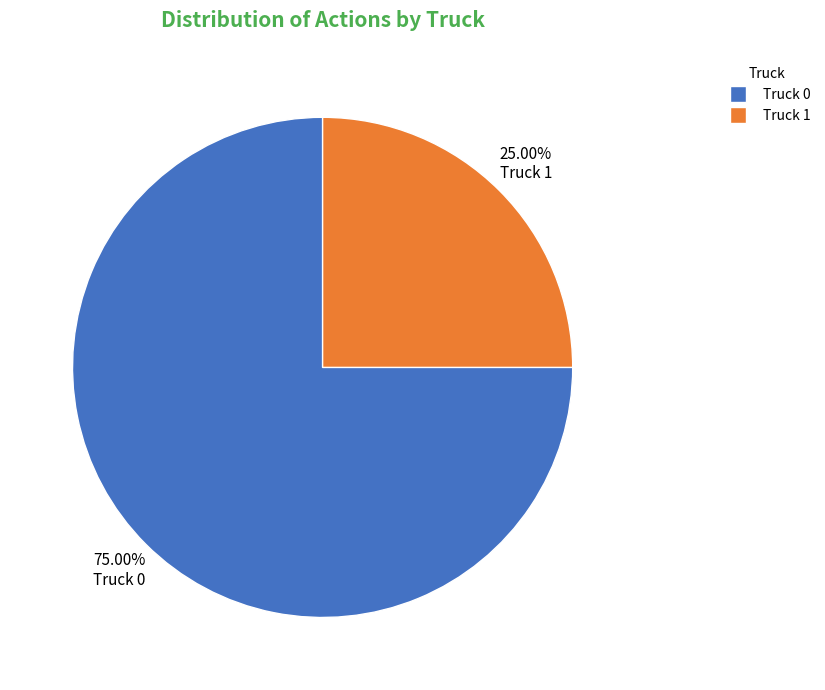

Do Truck 1 and Truck 0 together represent more than half of the pie?

Yes